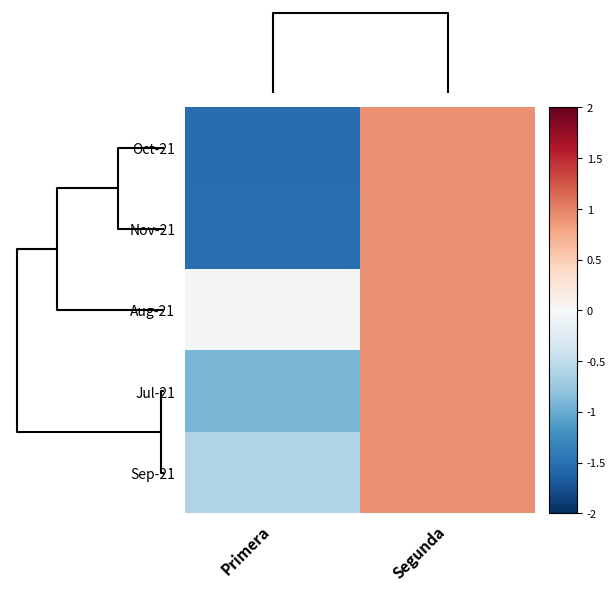

List the series in order of their peak value, lowest first.

Oct-21, Nov-21, Aug-21, Jul-21, Sep-21